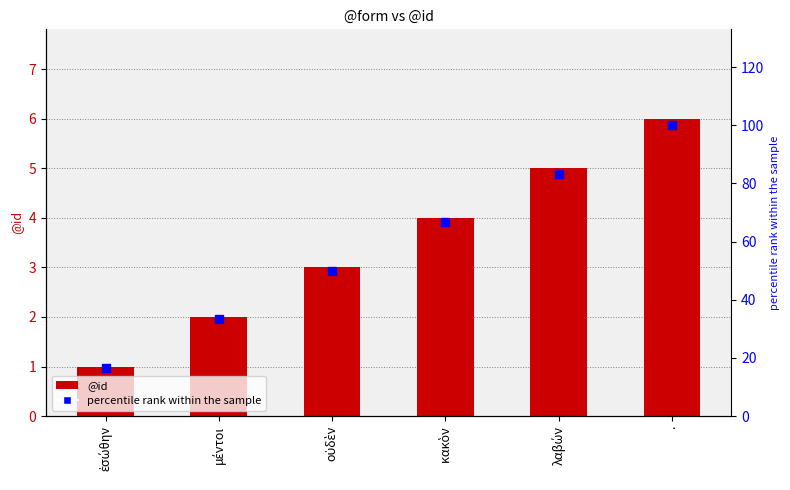

How many distinct data groups are displayed?

2